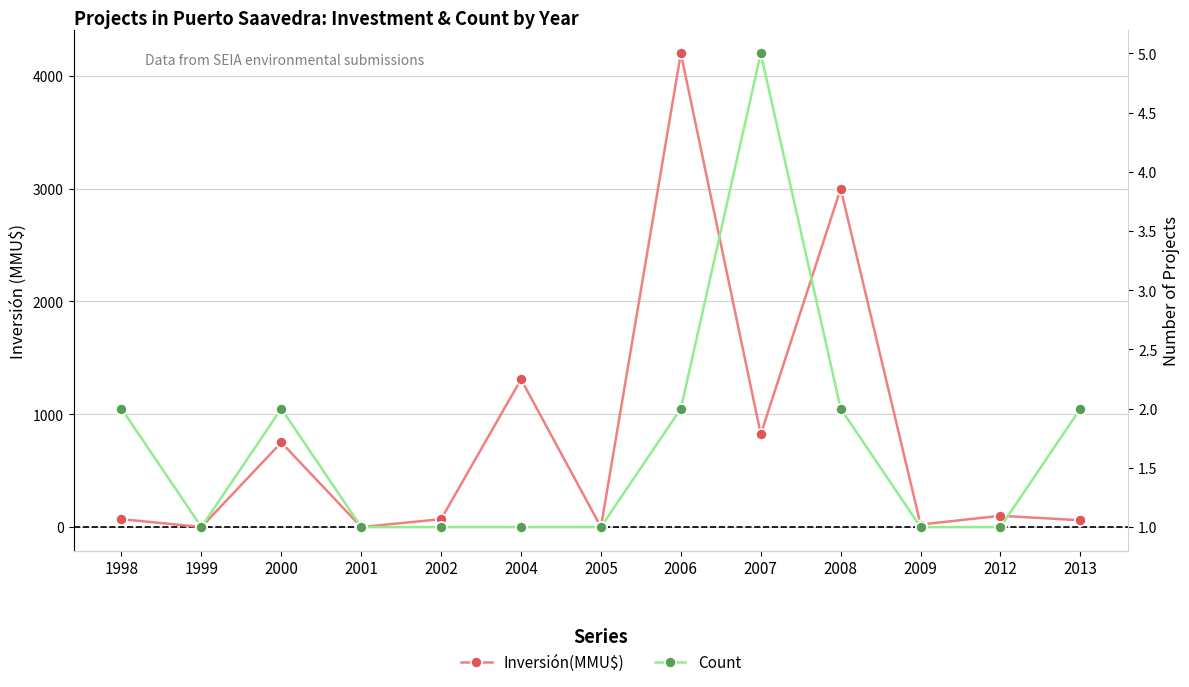

True or false: Count has more than 1 points higher than both neighbors.

True